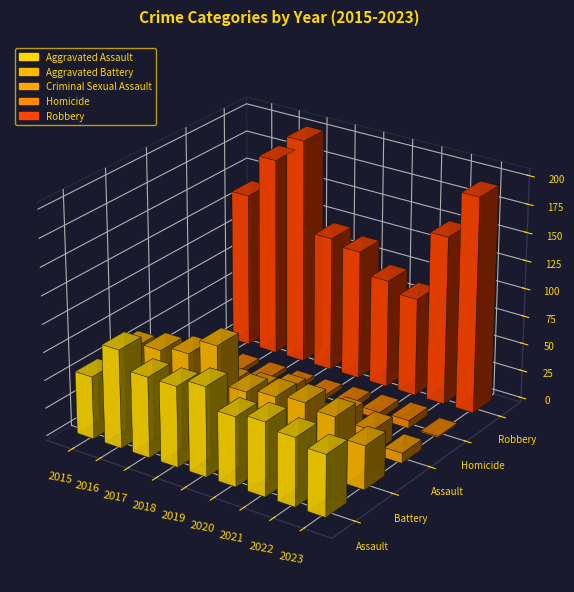

True or false: Aggravated Battery has a value of 71 at 2017.

True